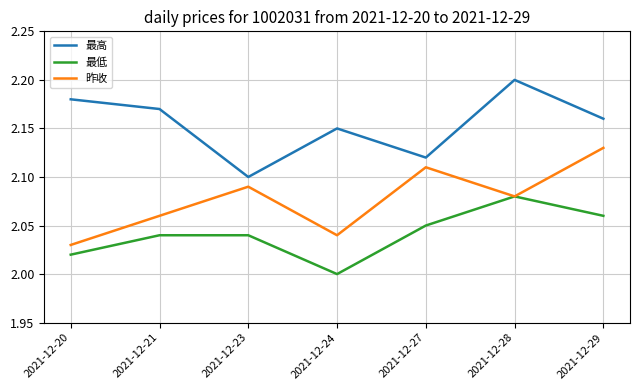

Rank the series by their average value, from highest to lowest.

最高, 昨收, 最低